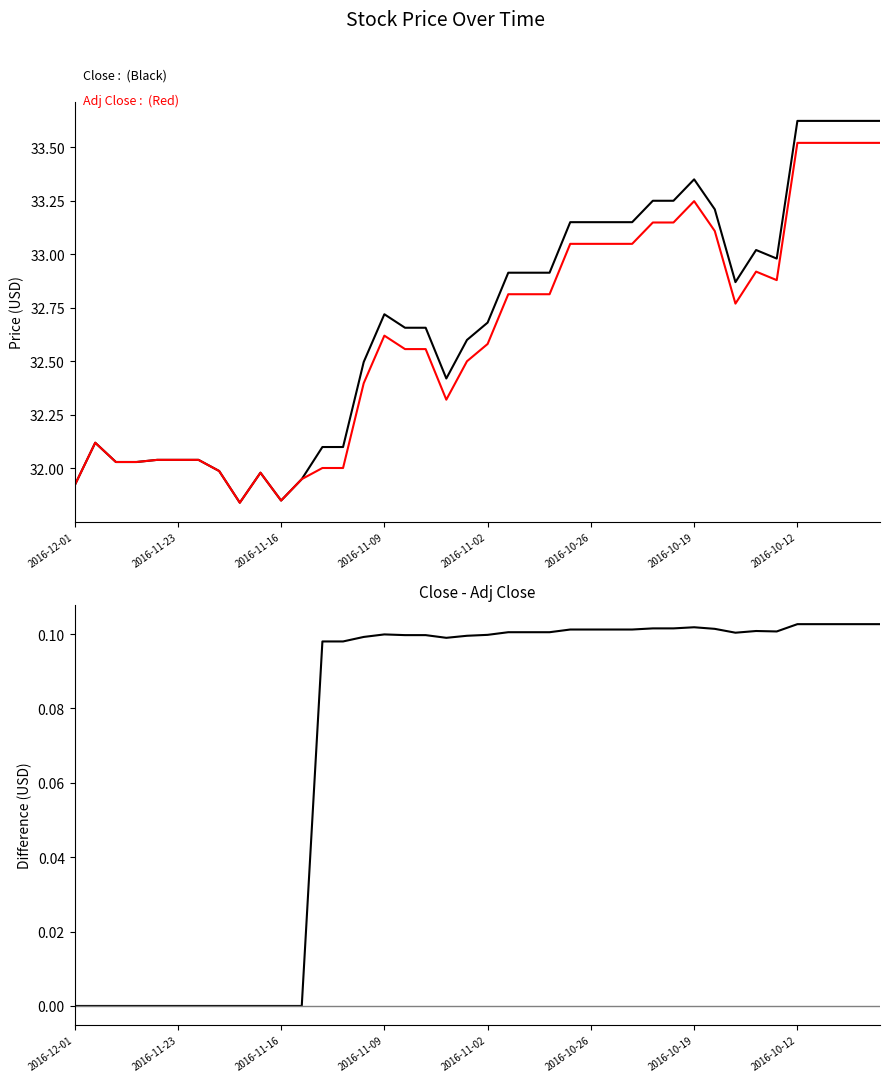

Does the chart display data point markers on the line(s)?

No